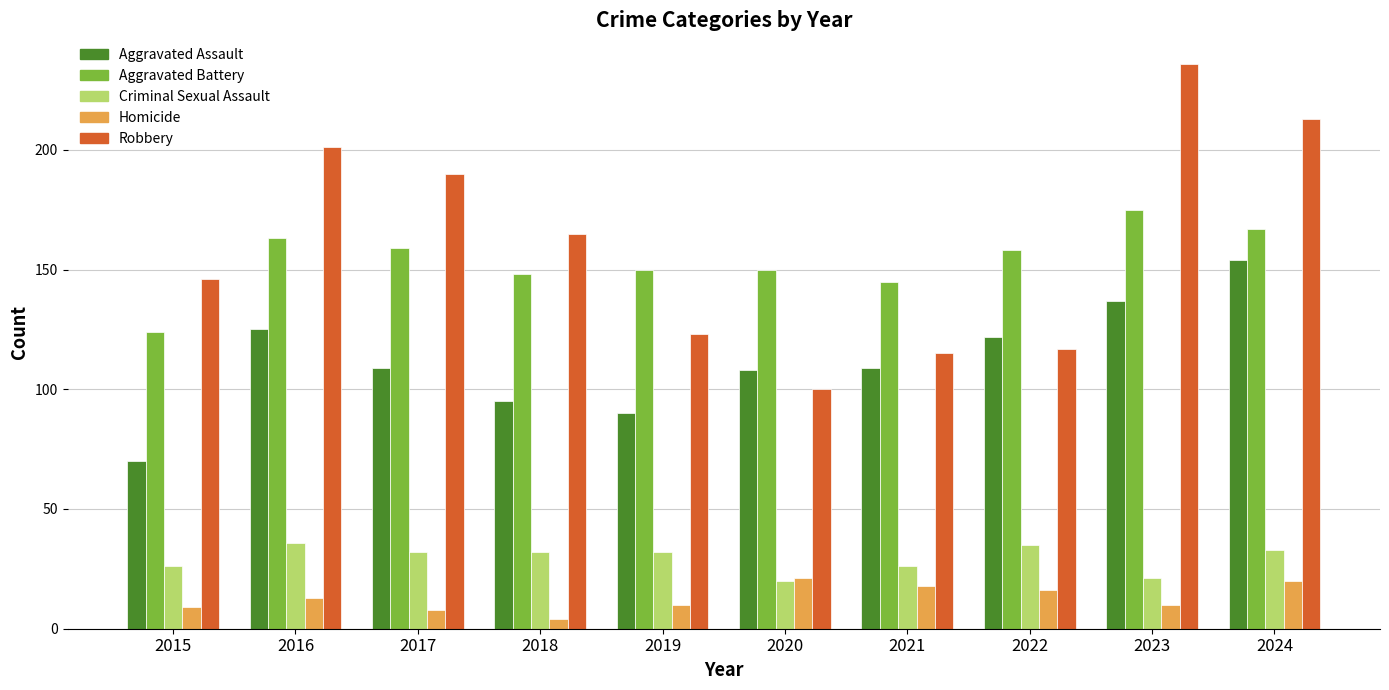

Reading left to right, extract all data points from this chart.

Aggravated Assault: 2015=70	2016=125	2017=109	2018=95	2019=90	2020=108	2021=109	2022=122	2023=137	2024=154
Aggravated Battery: 2015=124	2016=163	2017=159	2018=148	2019=150	2020=150	2021=145	2022=158	2023=175	2024=167
Criminal Sexual Assault: 2015=26	2016=36	2017=32	2018=32	2019=32	2020=20	2021=26	2022=35	2023=21	2024=33
Homicide: 2015=9	2016=13	2017=8	2018=4	2019=10	2020=21	2021=18	2022=16	2023=10	2024=20
Robbery: 2015=146	2016=201	2017=190	2018=165	2019=123	2020=100	2021=115	2022=117	2023=236	2024=213